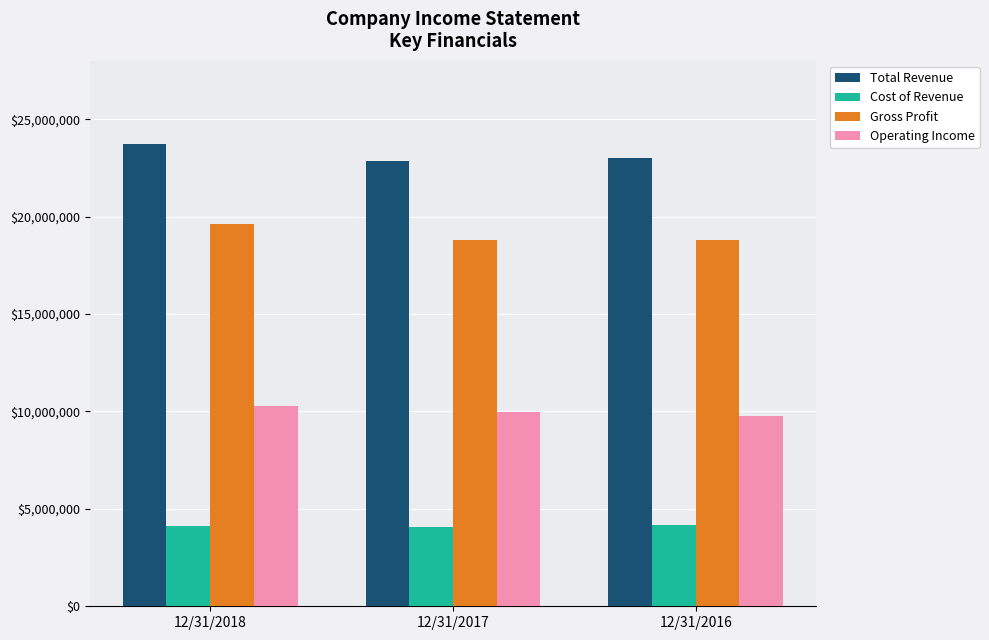

How many bars are there in total?

12